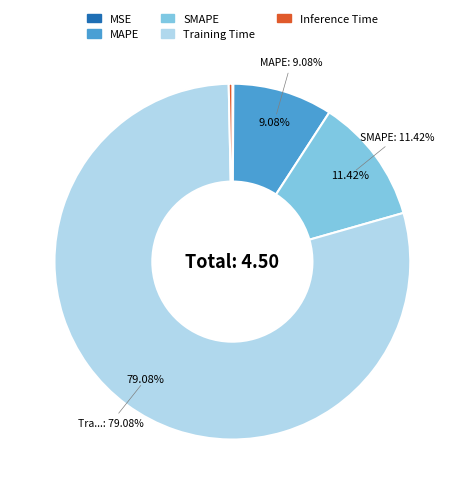

Which has a higher value, SMAPE or MAPE?

SMAPE